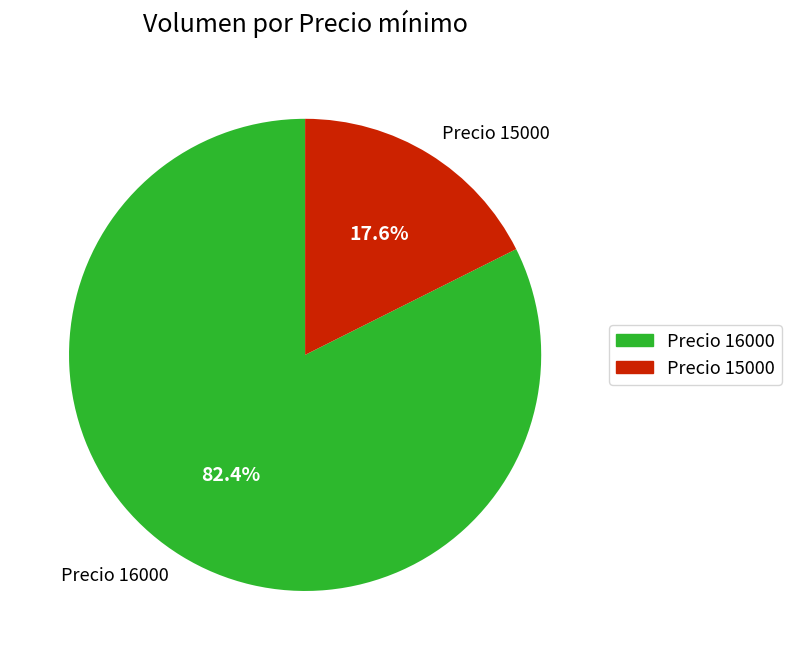

How many segments does this pie chart have?

2